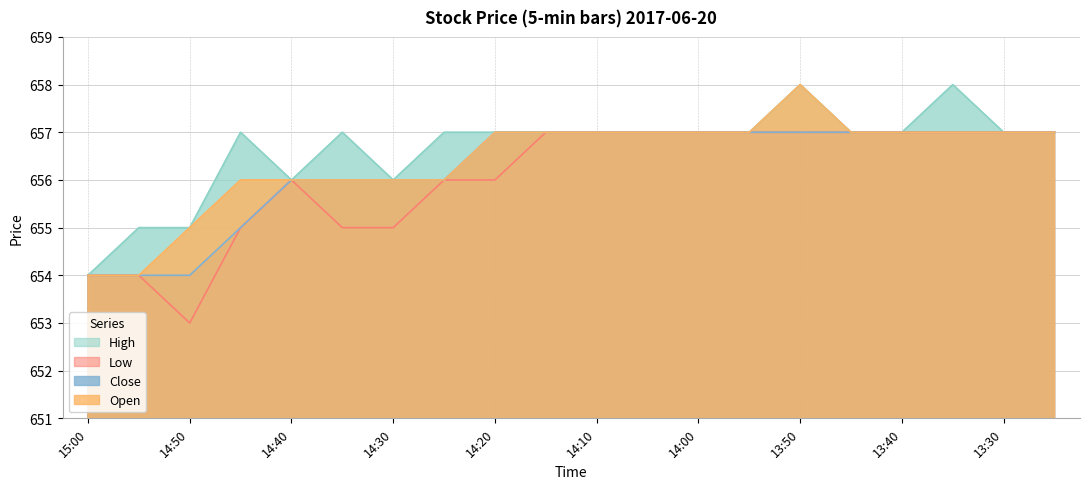

At which label is Low closest to 655?

14:45